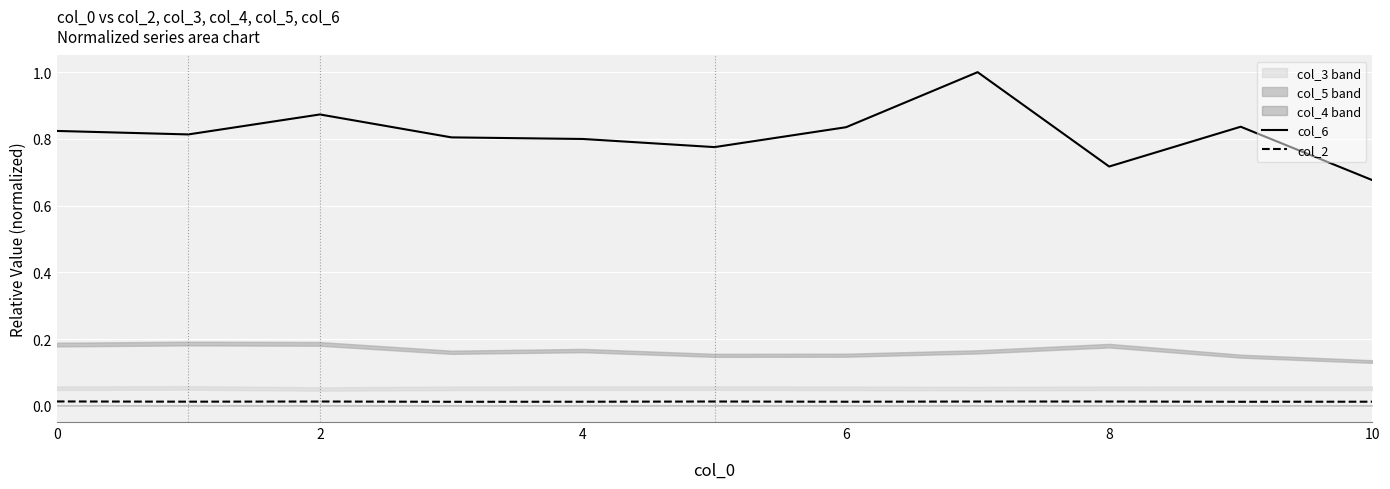

True or false: col_6 and col_2 intersect in this chart.

False